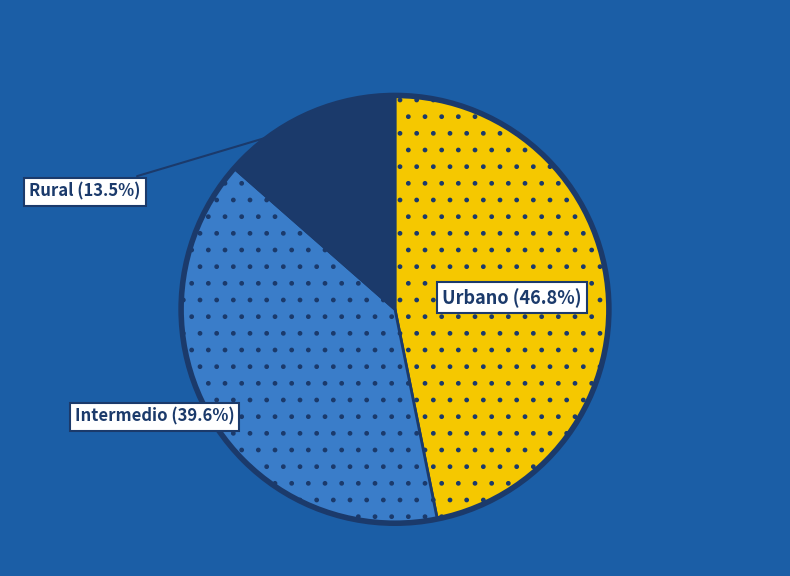

Is there any slice that represents more than half of the pie?

No